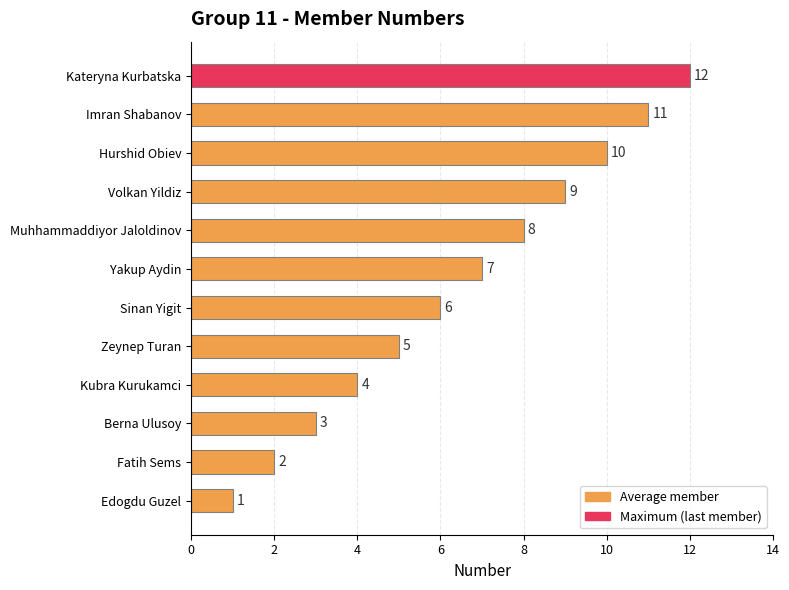

How many bars are there in total?

12